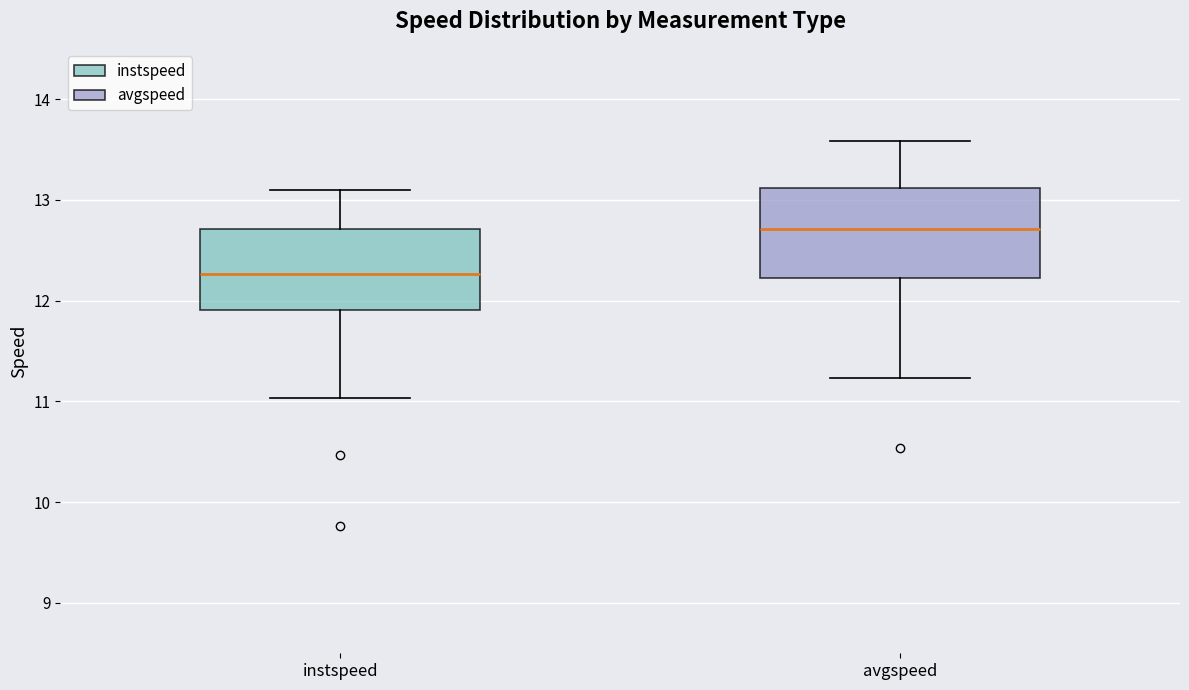

Which box's median line is the lowest?

instspeed